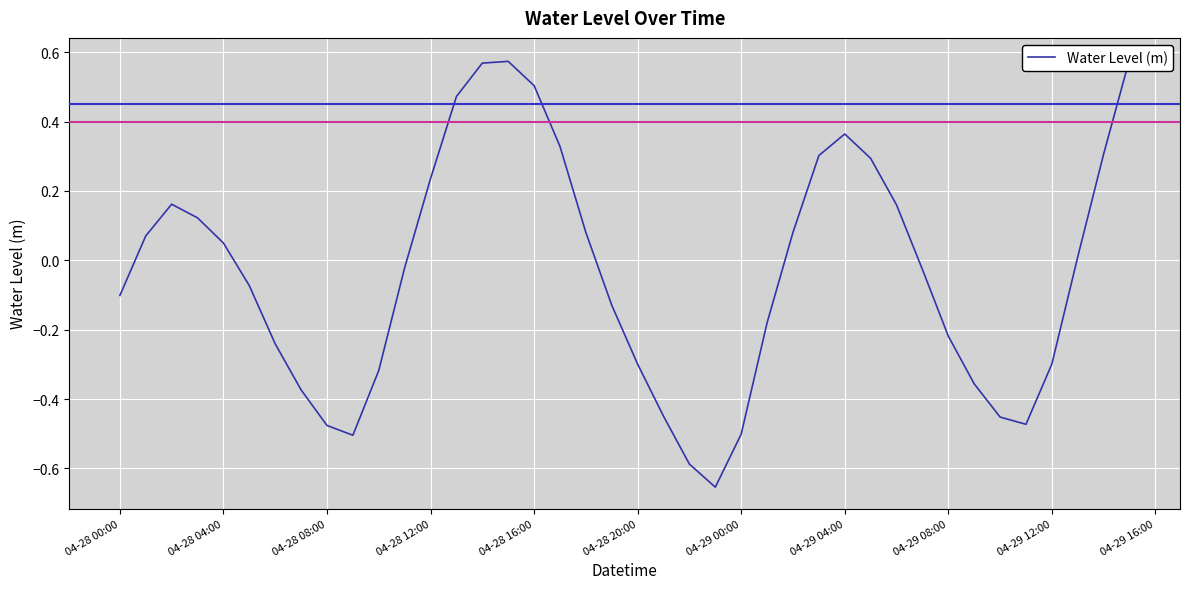

The value at 37 is 0.0. True or false?

False